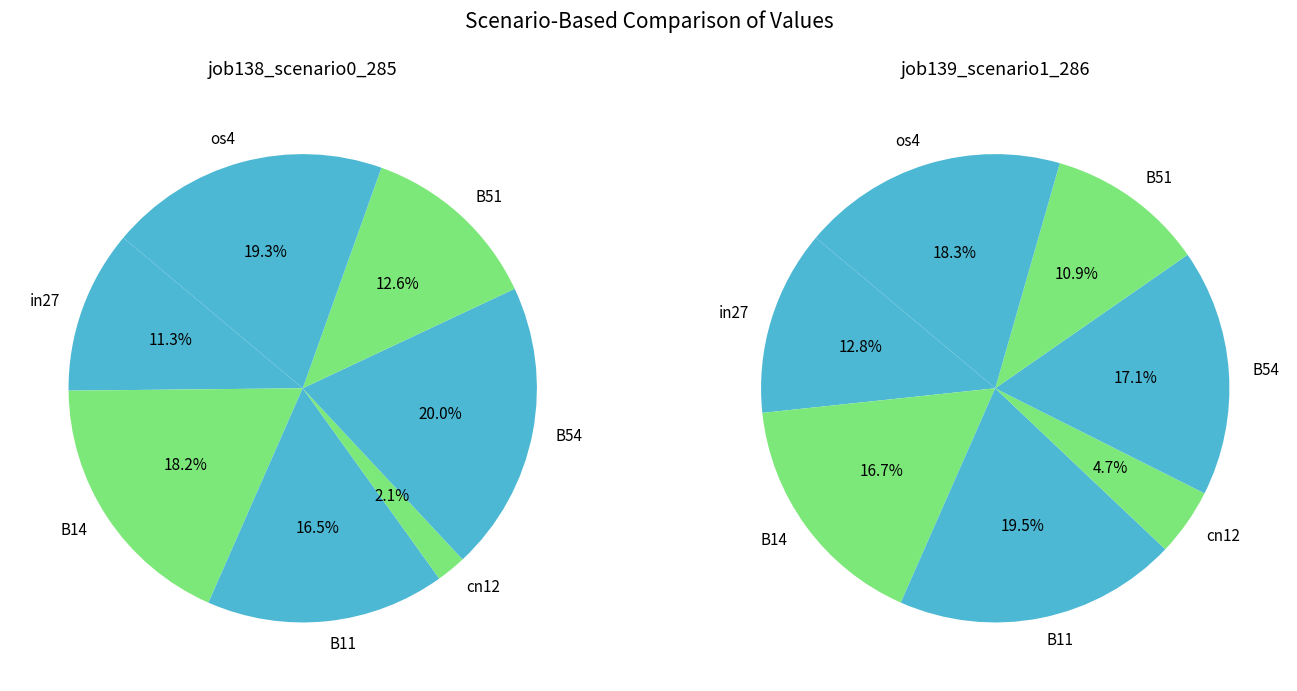

Do B51 and cn12 together represent more than half of the pie?

No